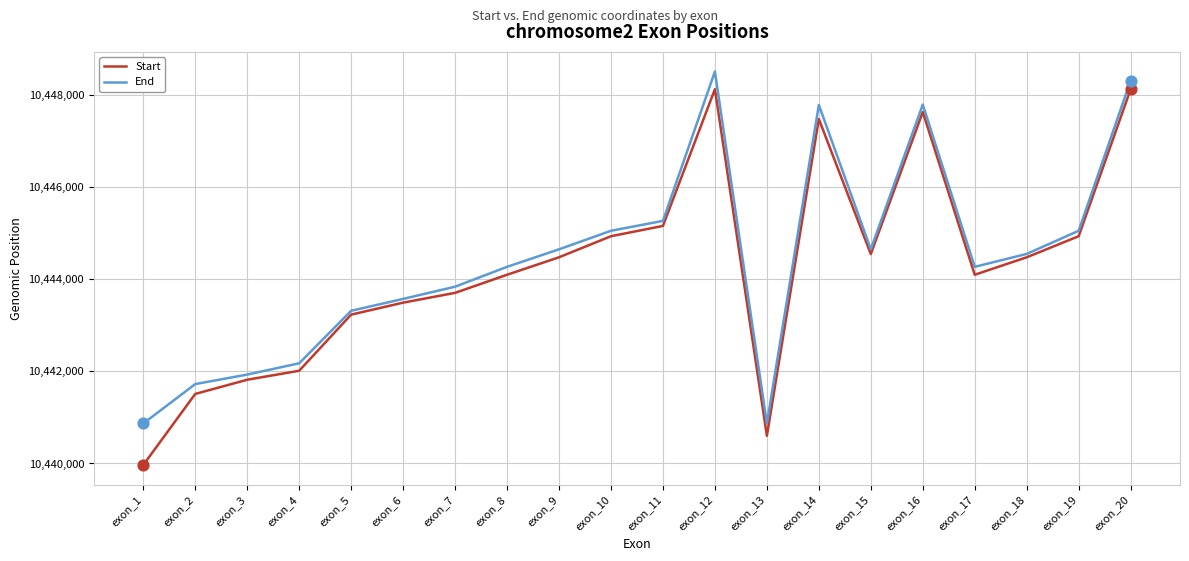

At how many categories does at least one series exceed 10444376?

10